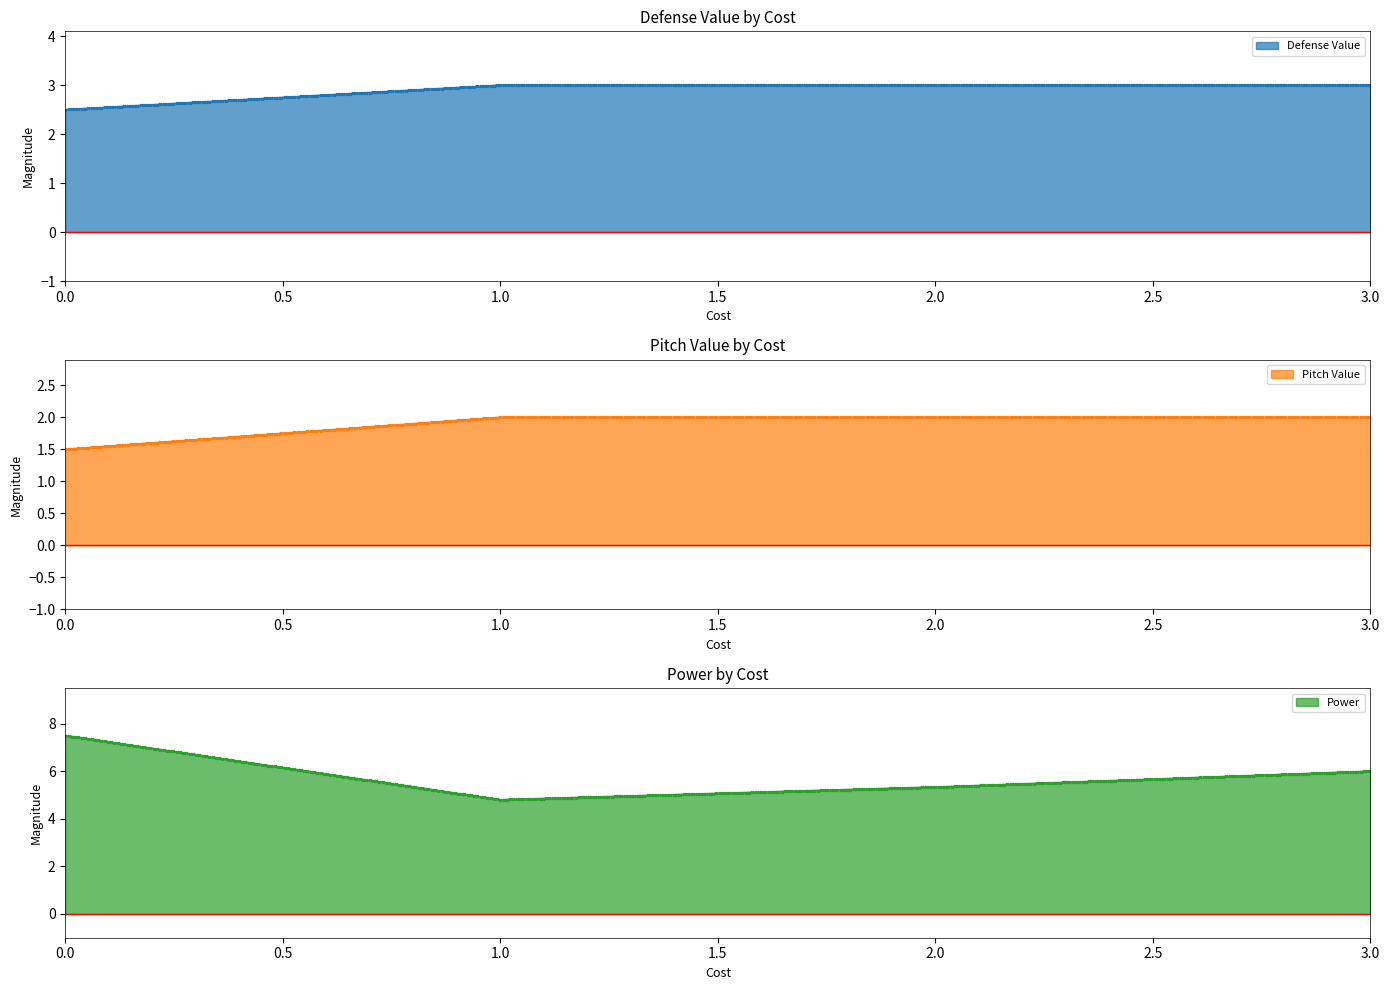

What is the maximum value for Power?

7.5